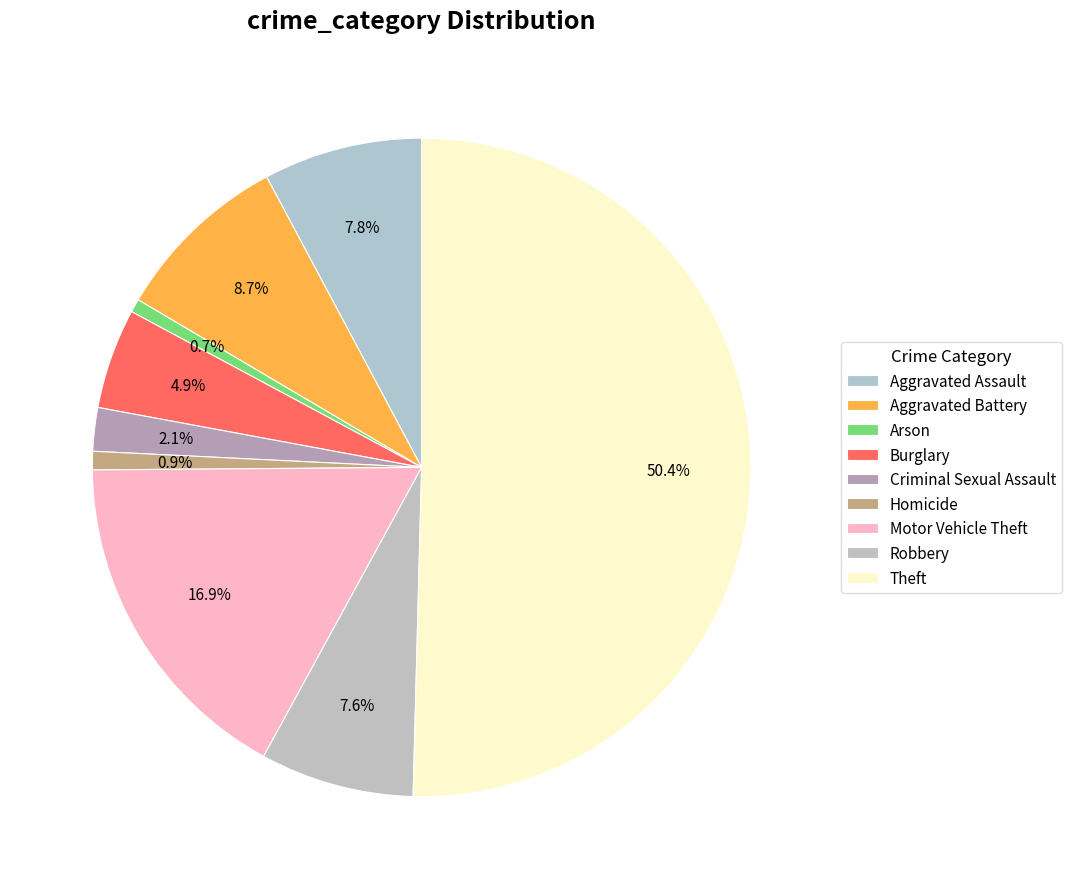

How many slices are in this pie chart?

9